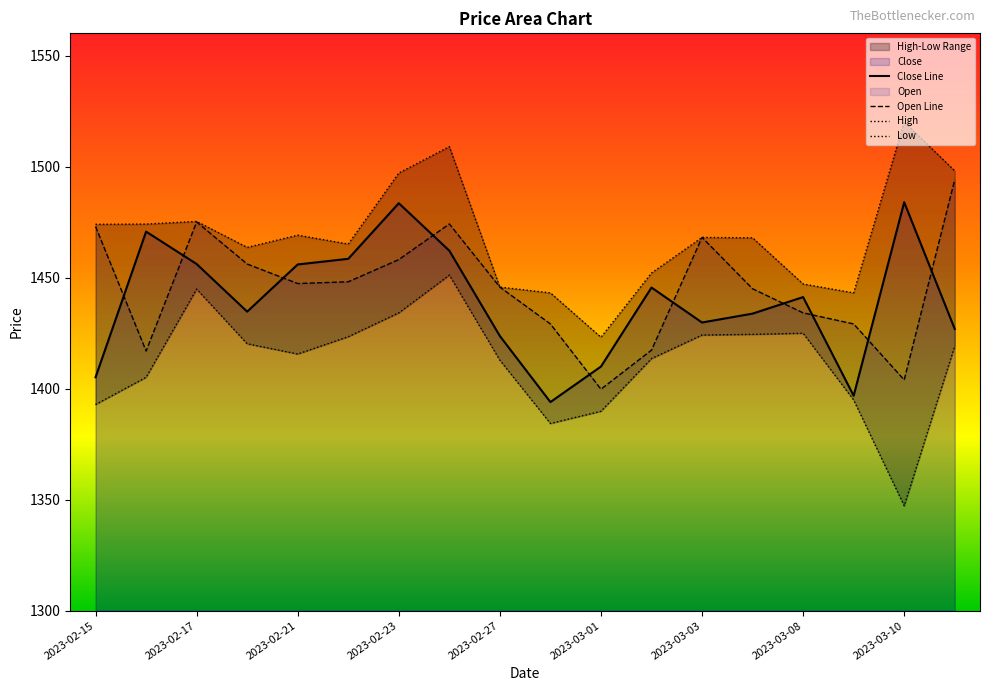

Rank the series by their maximum value, from lowest to highest.

Low, Close, Open, High